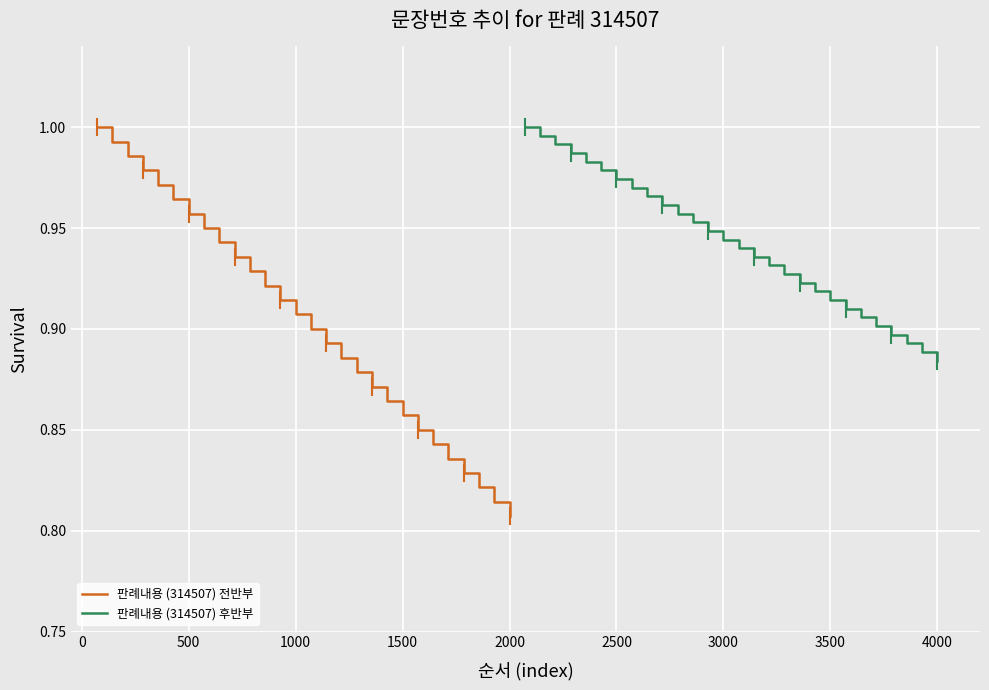

What is the average value of the 판례내용 (314507) 후반부 series?

0.9